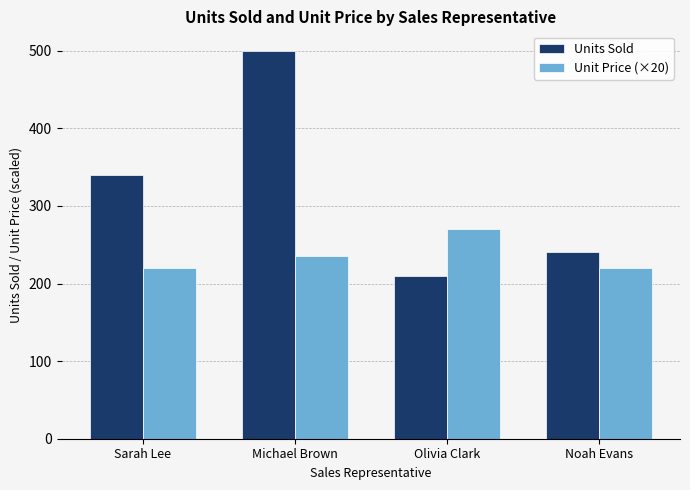

What is the difference between the Unit Price (×20) values at Olivia Clark and Michael Brown?

35